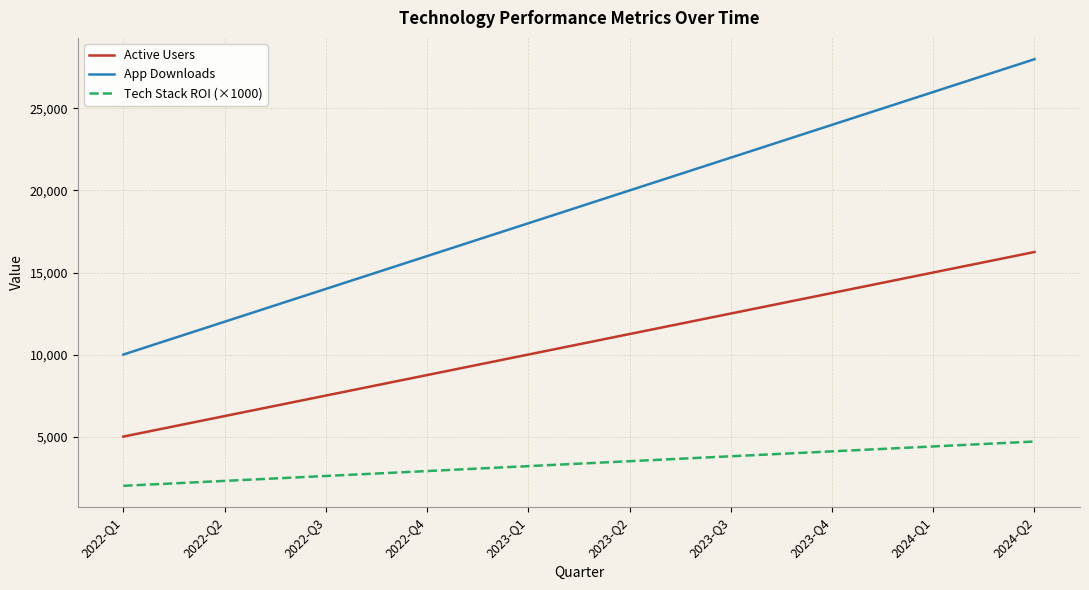

True or false: App Downloads has more than 2 points higher than both neighbors.

False